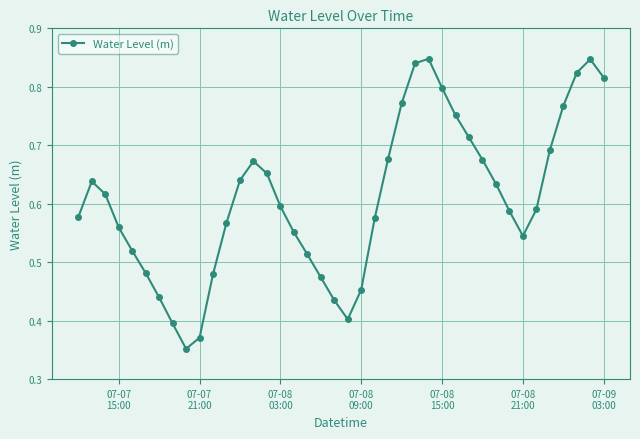

True or false: there are more than 0 points higher than both neighbors.

True